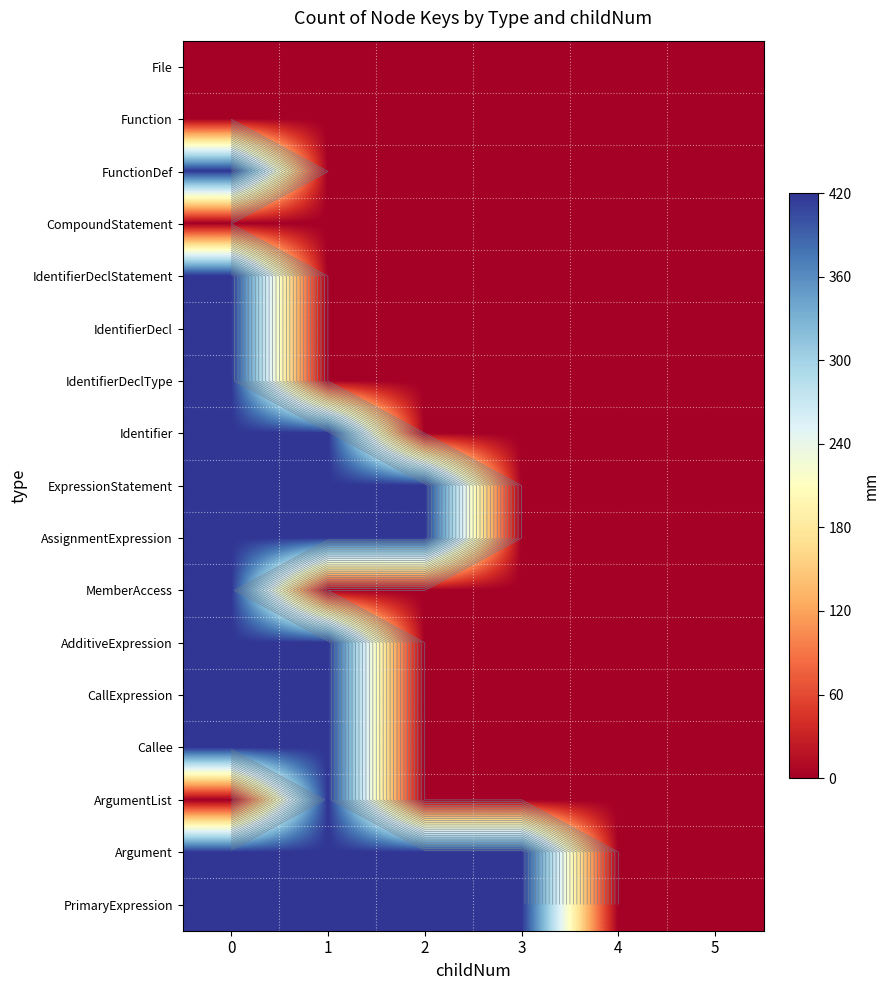

What is the spread (max minus min) of values at 1?

420.0